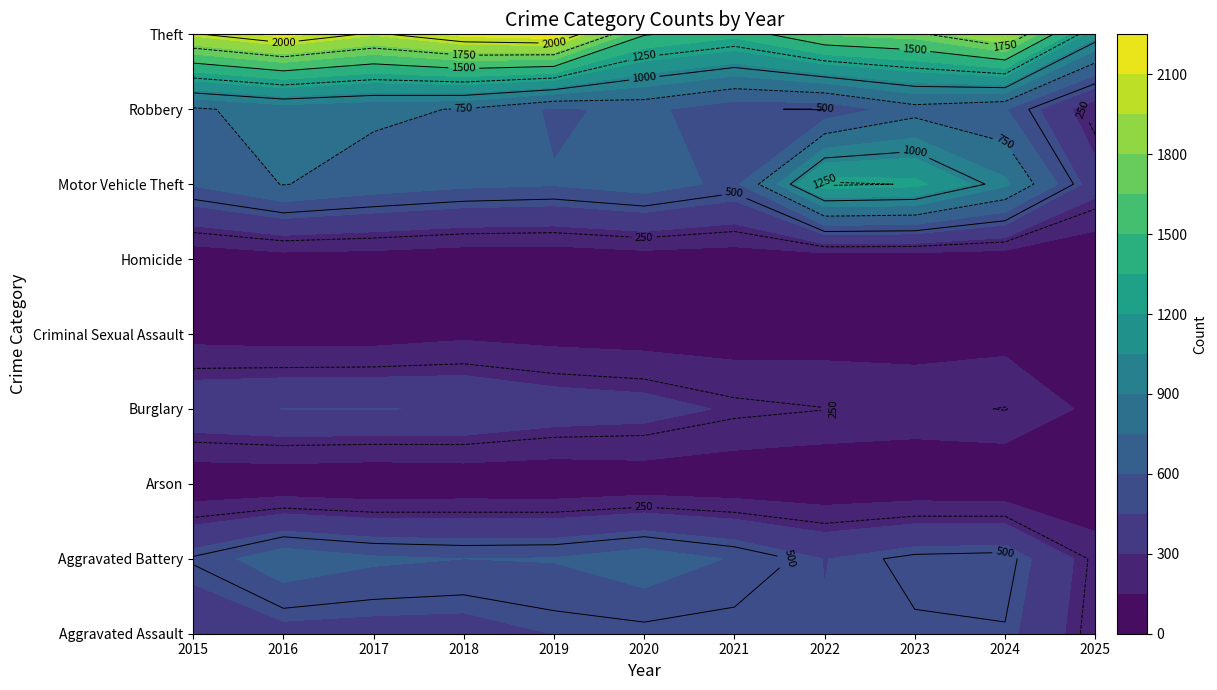

What is the difference between the highest and lowest values at 2019?

2158